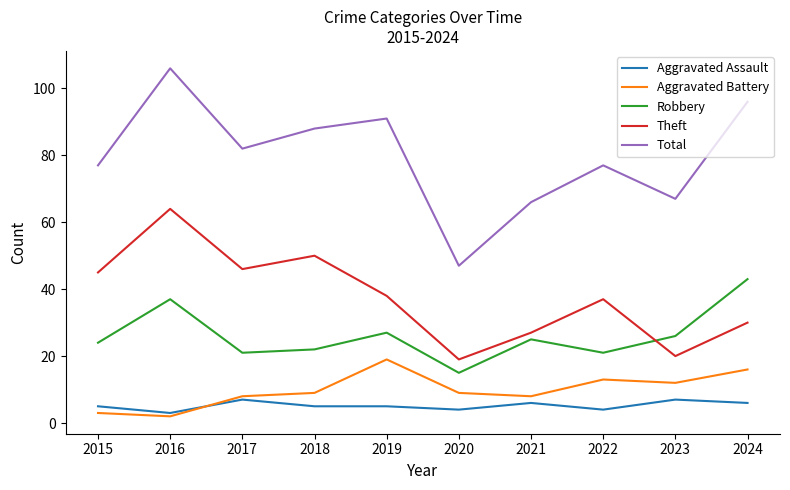

Read the Total value at 2024.

96